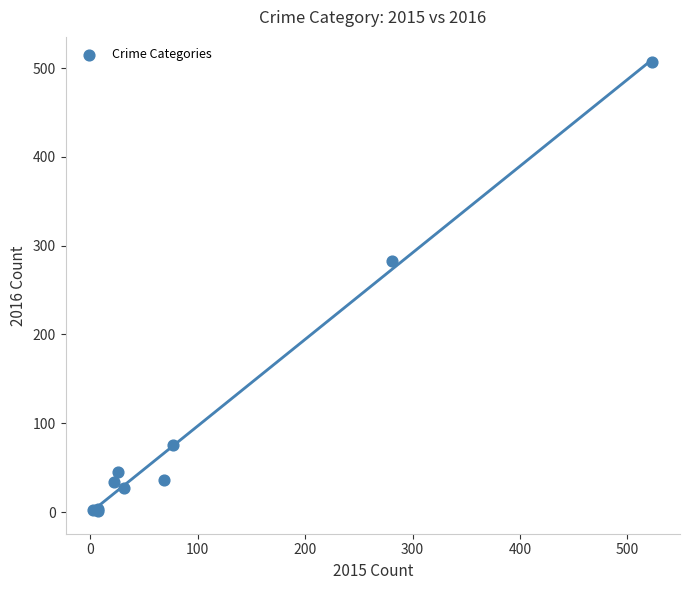

What Y value in the scatter plot is closest to 254?

283